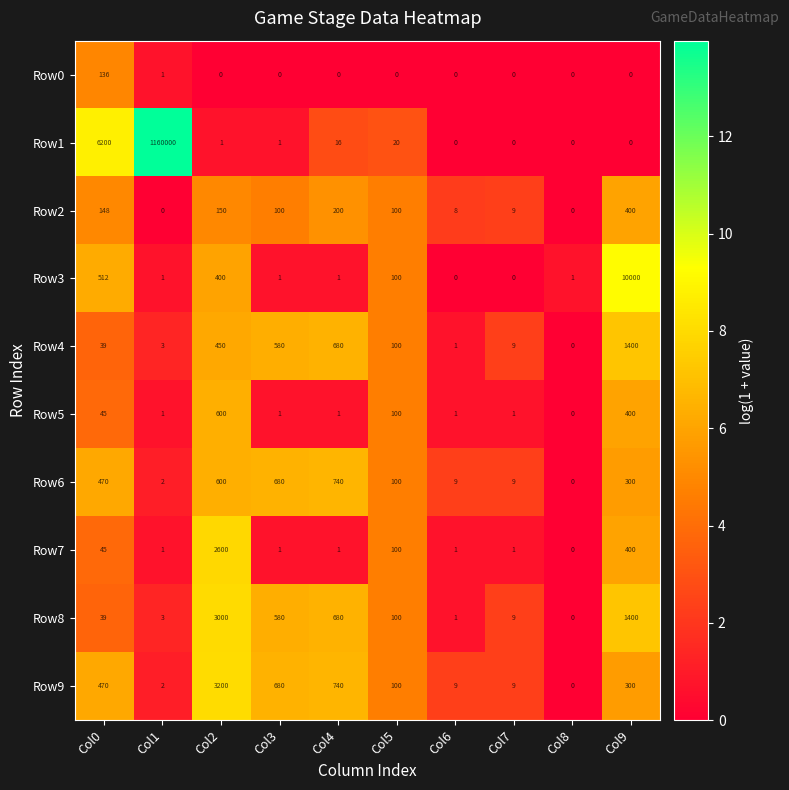

Between Col8 and Col9, which series saw the biggest shift?

Row3